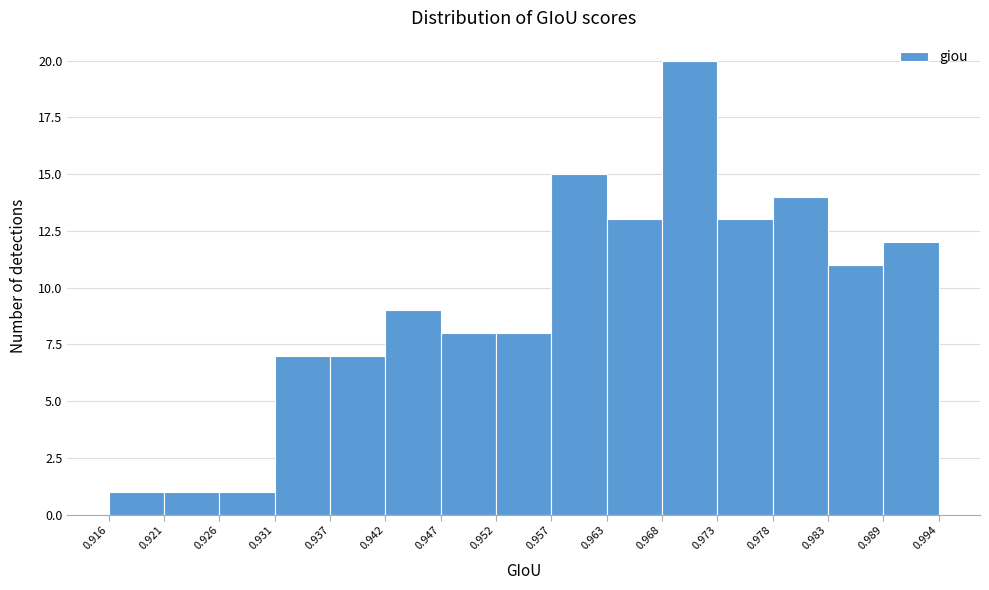

Reading left to right, transcribe this chart: for each bar, give the range it covers on the x-axis and its height. The values are not printed on the chart, so give them approximately, as read against the axis.

0.916 to 0.921: 1
0.921 to 0.926: 1
0.926 to 0.931: 1
0.931 to 0.937: 7
0.937 to 0.942: 7
0.942 to 0.947: 9
0.947 to 0.952: 8
0.952 to 0.957: 8
0.957 to 0.963: 15
0.963 to 0.968: 13
0.968 to 0.973: 20
0.973 to 0.978: 13
0.978 to 0.983: 14
0.983 to 0.989: 11
0.989 to 0.994: 12